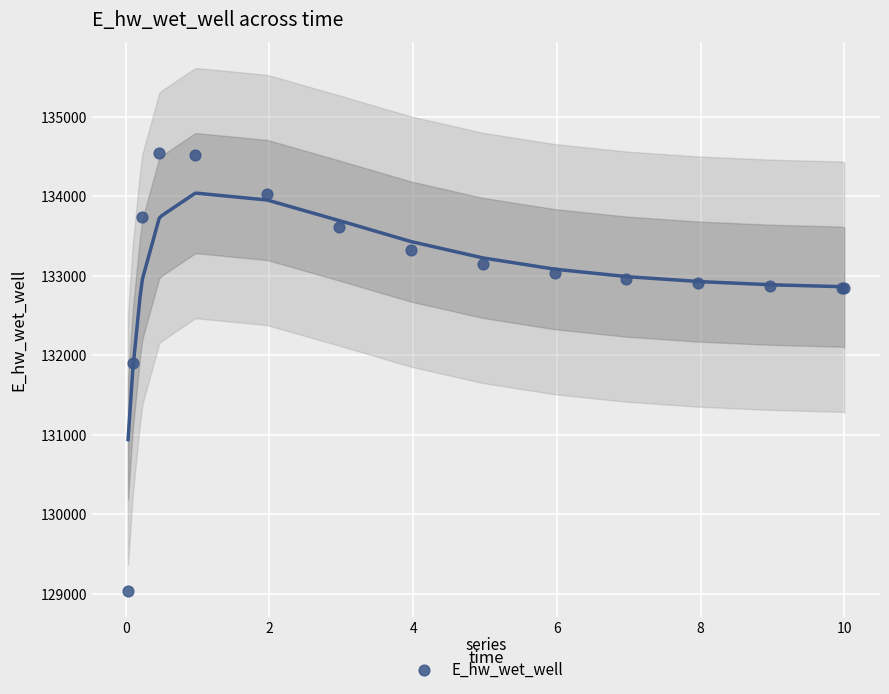

What Y value in the scatter plot is closest to 131786?

131905.5